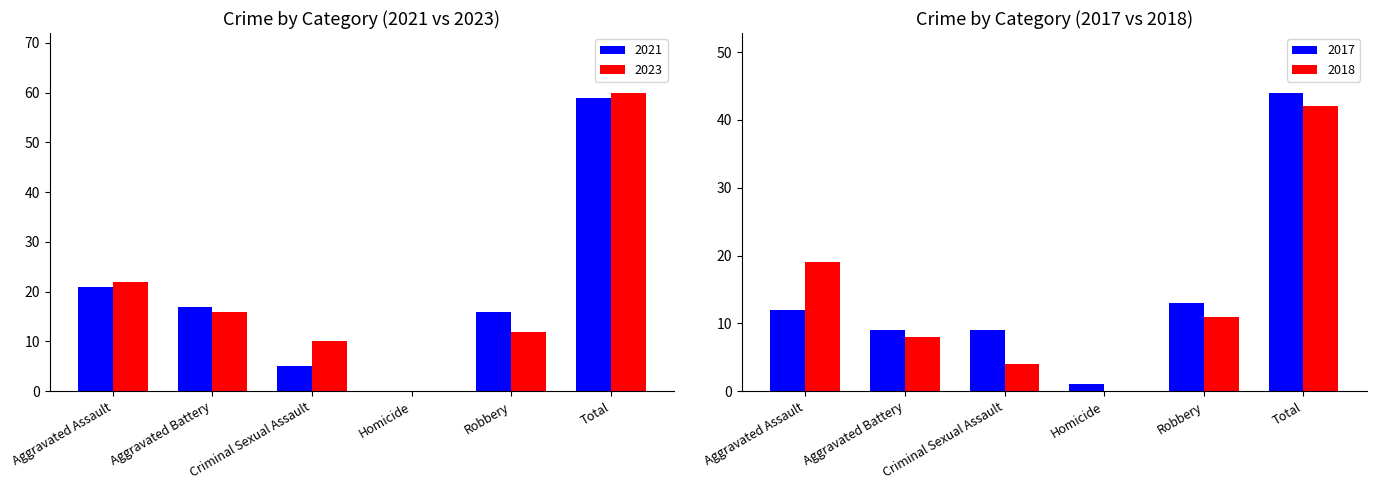

The value of 2017 at Aggravated Battery is 9. True or false?

True